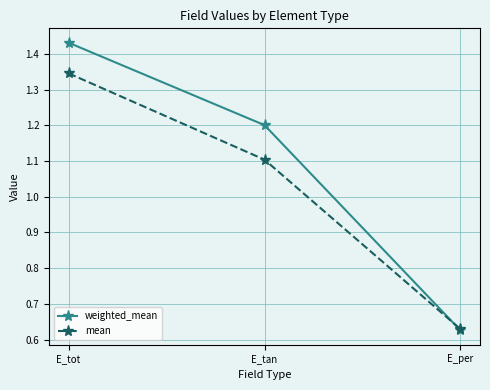

Is it true that weighted_mean equals 2.3 at E_tot?

False